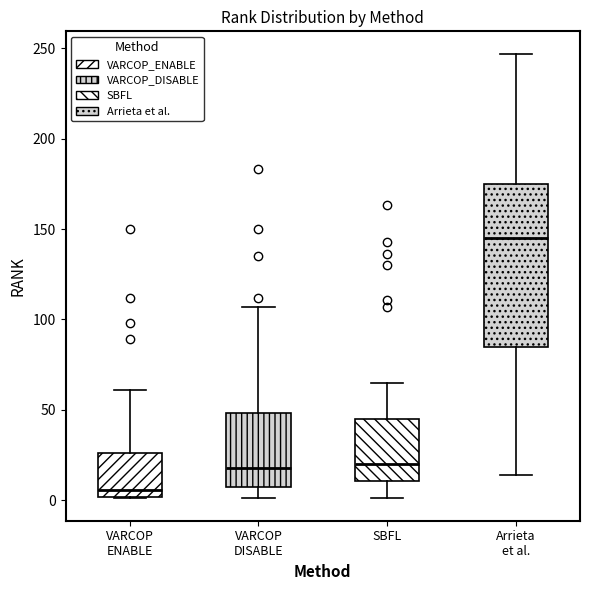

Which box has the highest median line?

Arrieta et al.